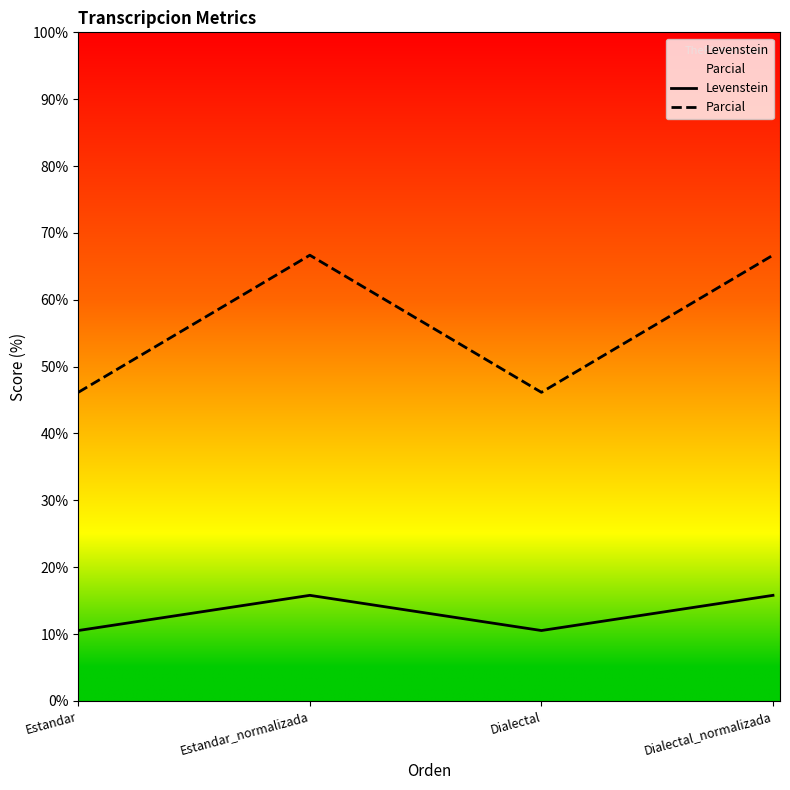

List the series in order of their peak value, highest first.

Parcial, Levenstein